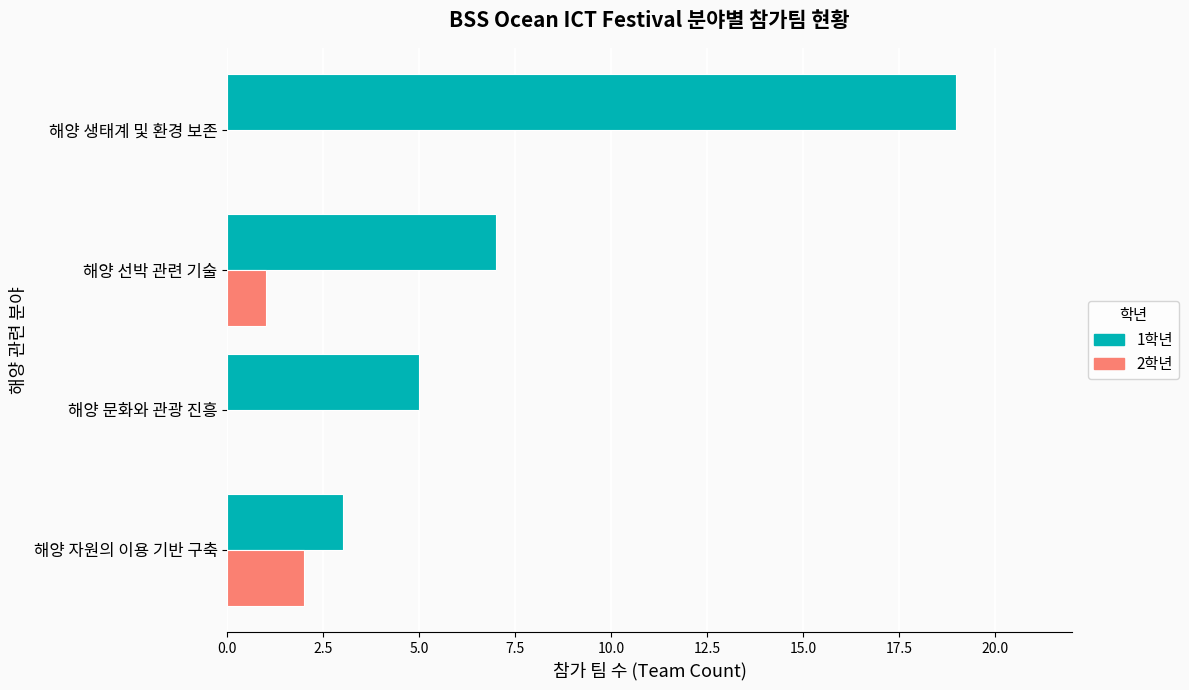

Between 해양 문화와 관광 진흥 and 해양 생태계 및 환경 보존, which series saw the biggest shift?

1학년